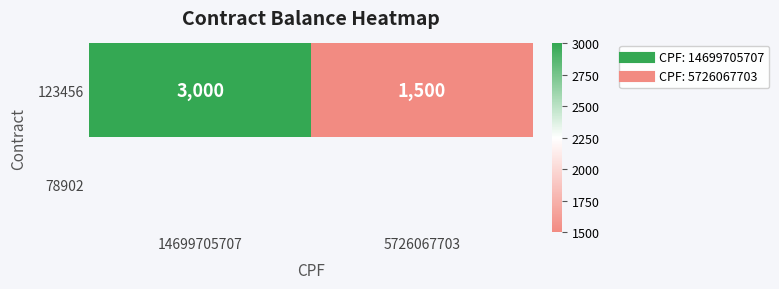

At which category does the chart reach its peak across all series?

14699705707